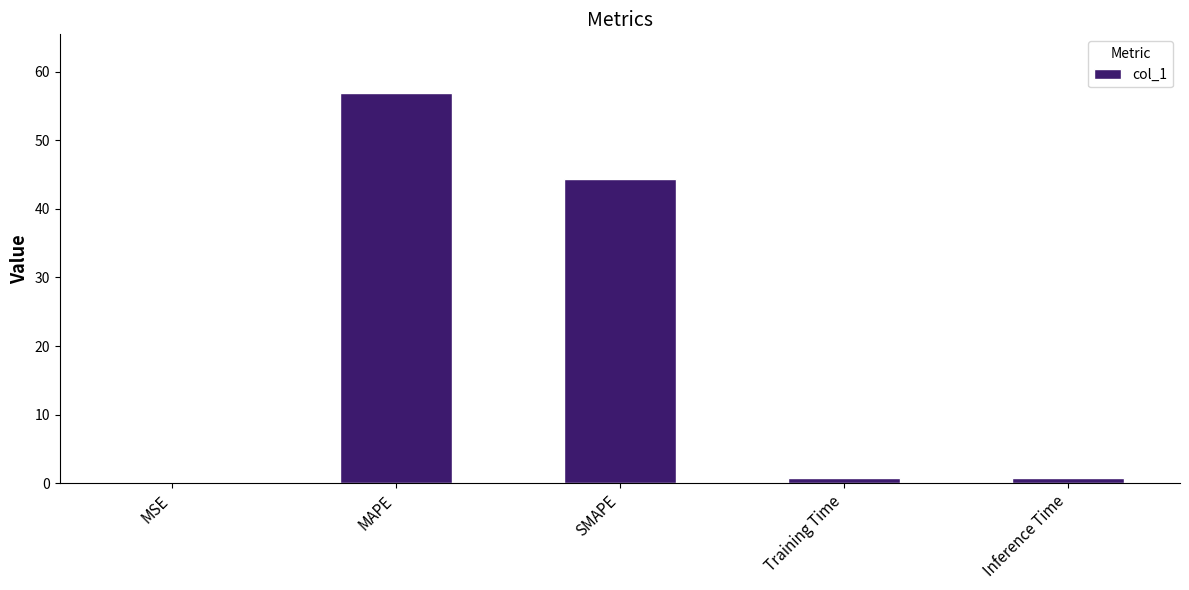

Between MAPE and Training Time, which is larger?

MAPE